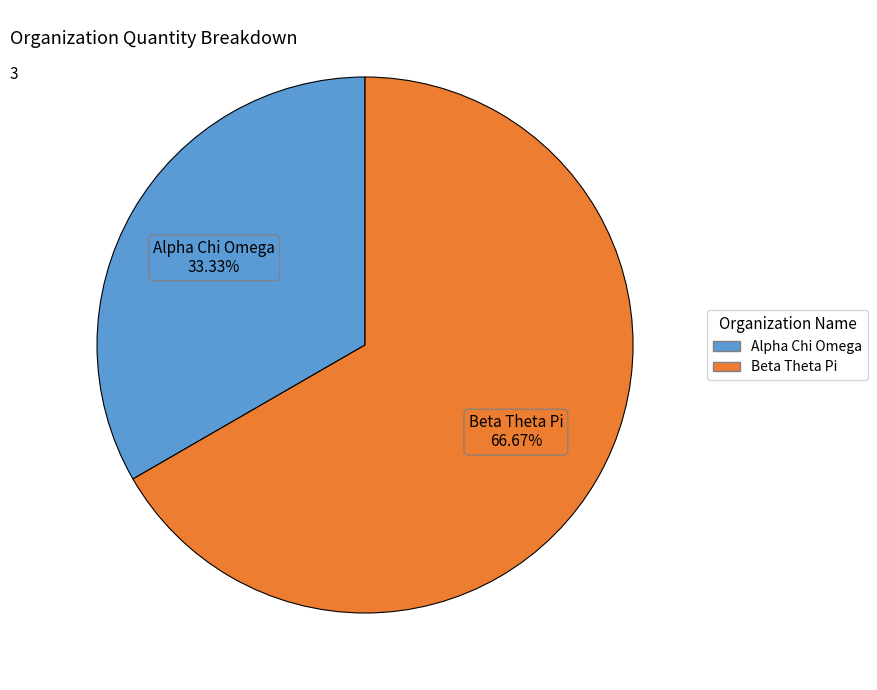

Does Beta Theta Pi account for over 50% of the chart?

Yes